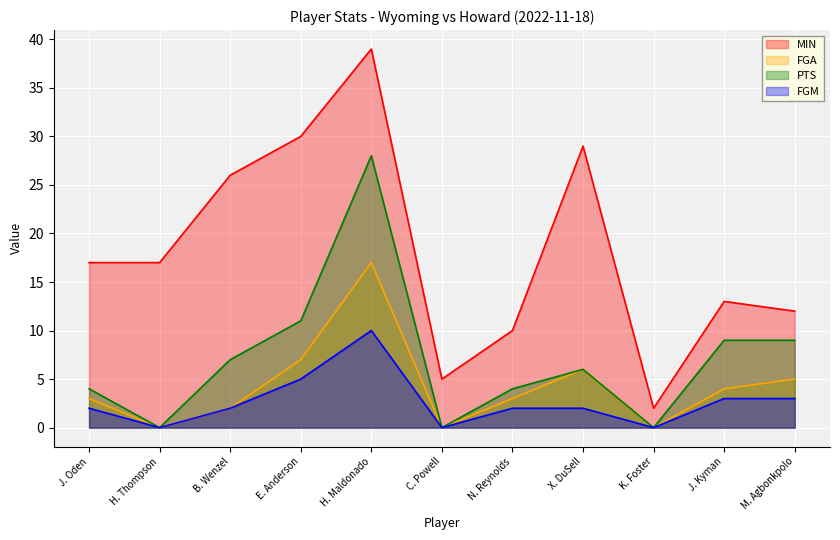

The value of FGA at J. Oden is 3. True or false?

True